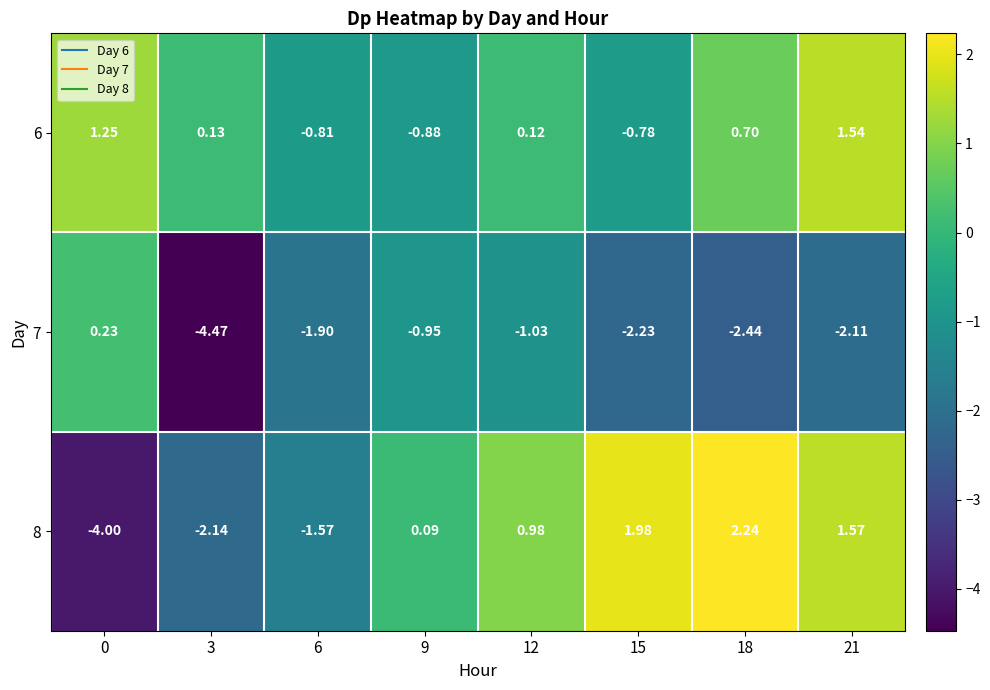

At which category does the chart reach its minimum across all series?

3